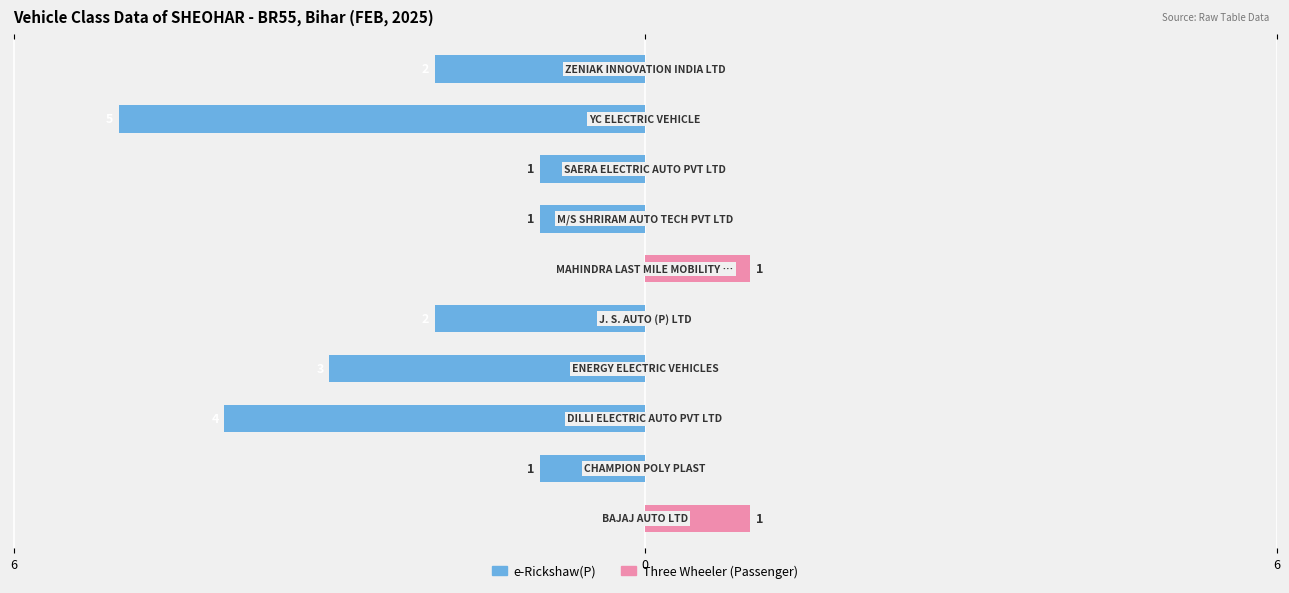

What are all the series names shown in the legend?

e-Rickshaw(P), Three Wheeler (Passenger)